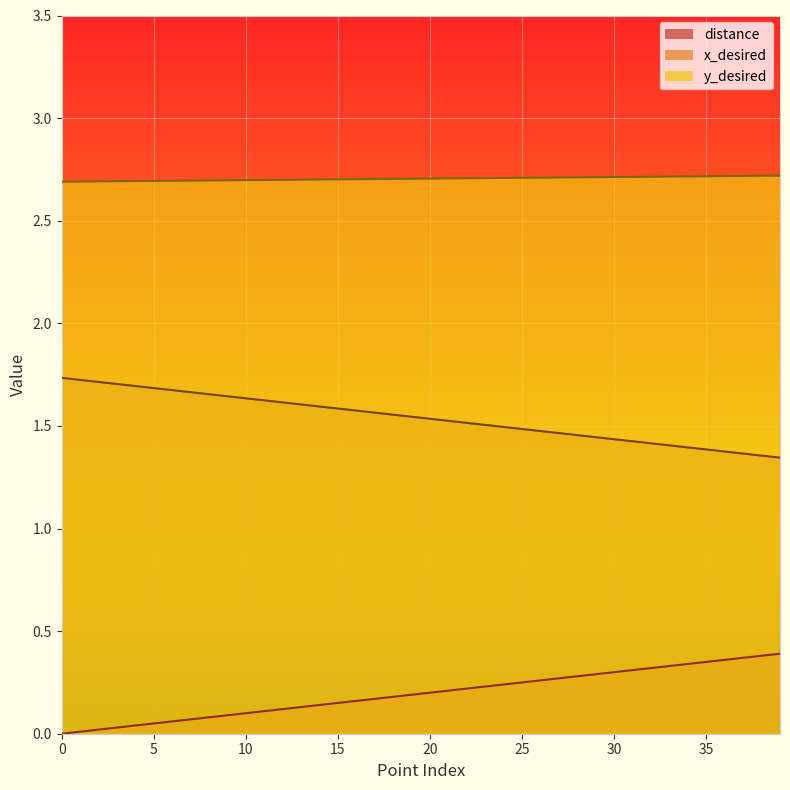

True or false: y_desired and distance intersect in this chart.

False